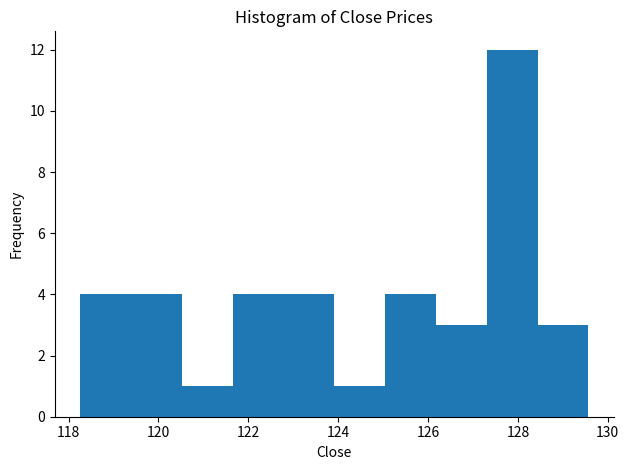

Over which range of the x-axis is the bar tallest?

127.4 to 128.4